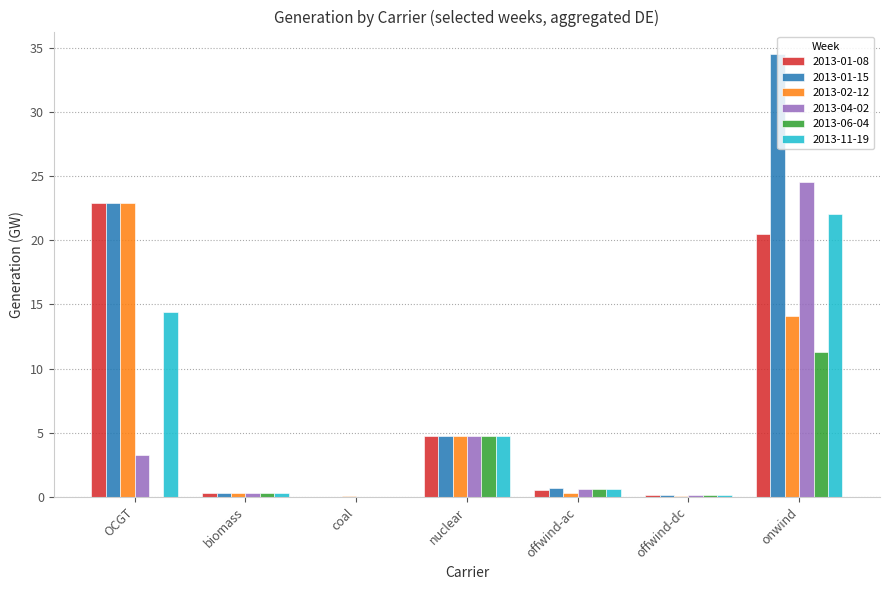

Which category has the highest value in the 2013-01-08 series?

OCGT